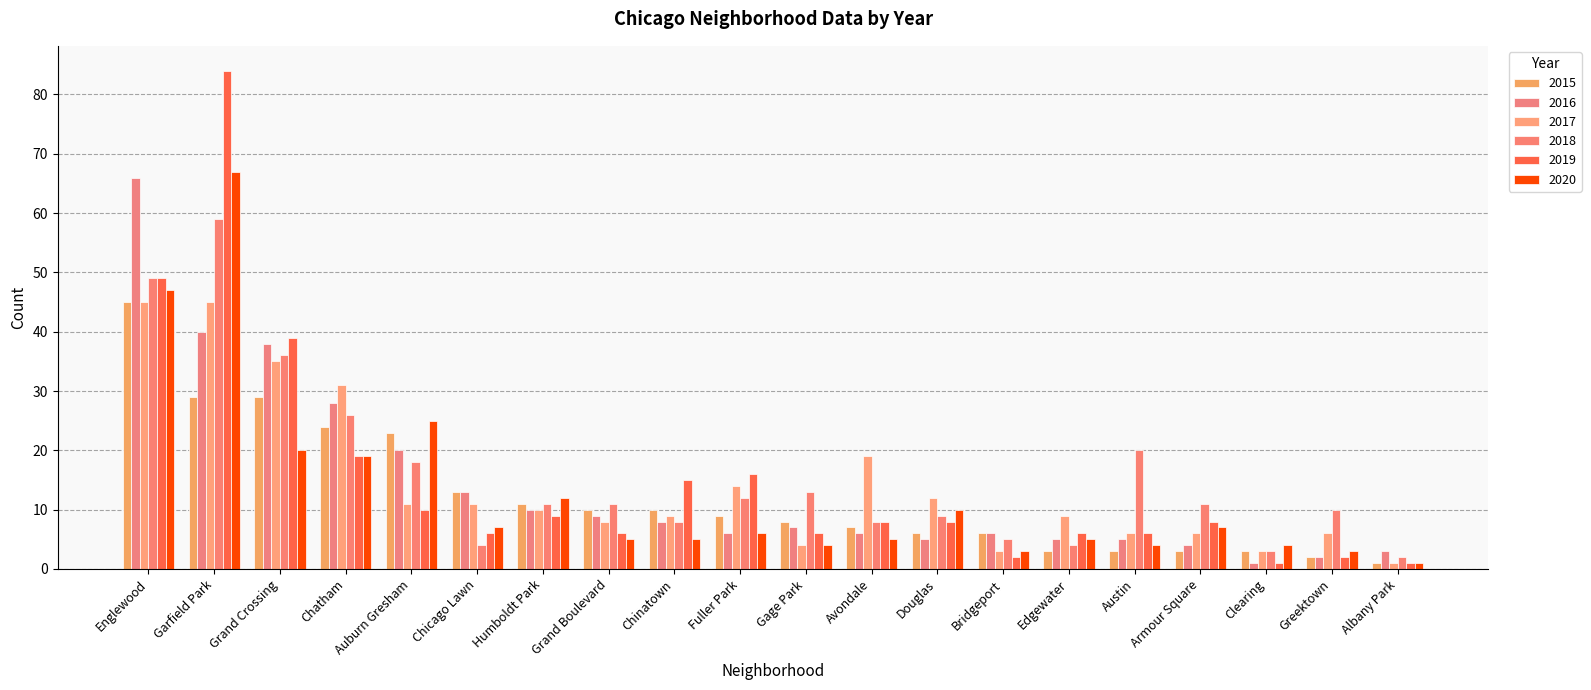

How many categories are shown in the chart?

20